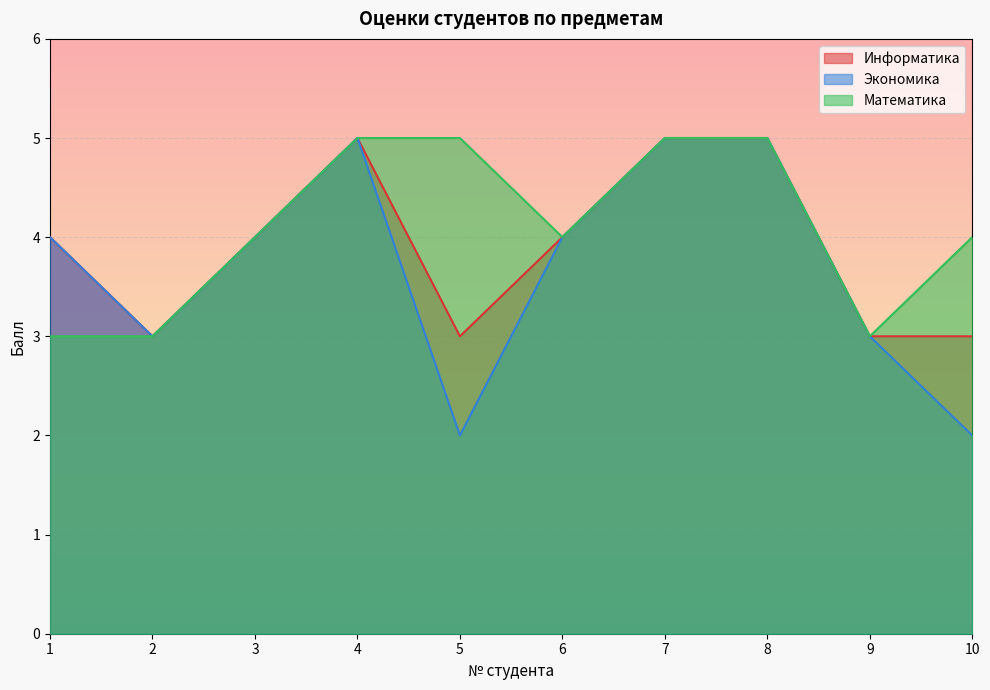

At 4, list the series in order from largest to smallest.

Информатика, Экономика, Математика